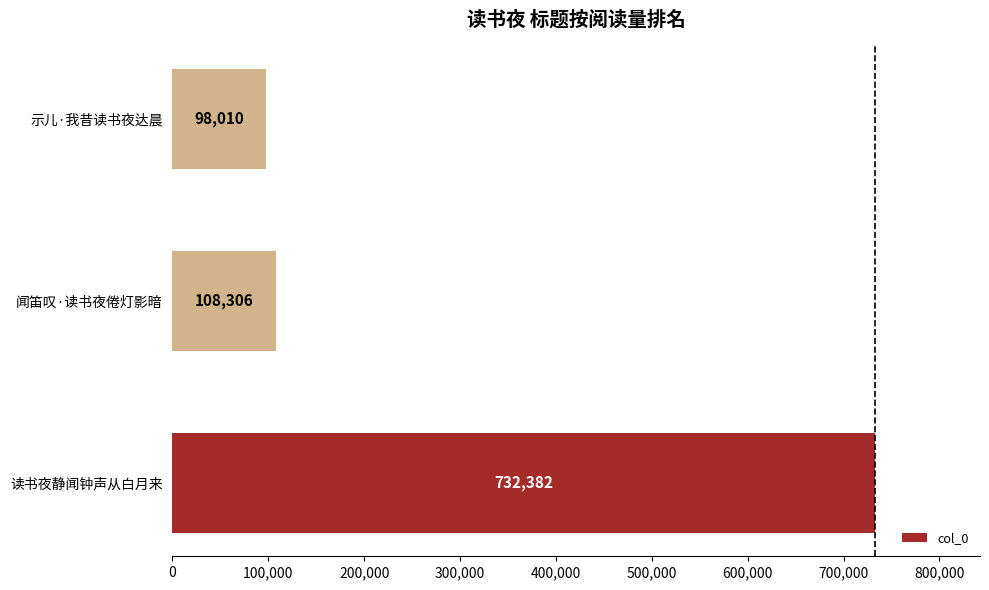

The value at 闻笛叹·读书夜倦灯影暗 is 108306. True or false?

True